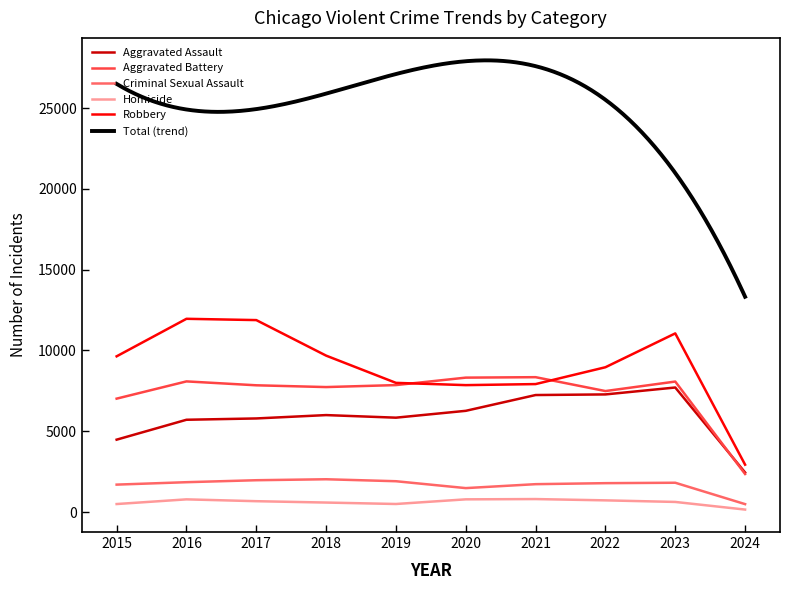

Is this an area chart (filled region under the line)?

No